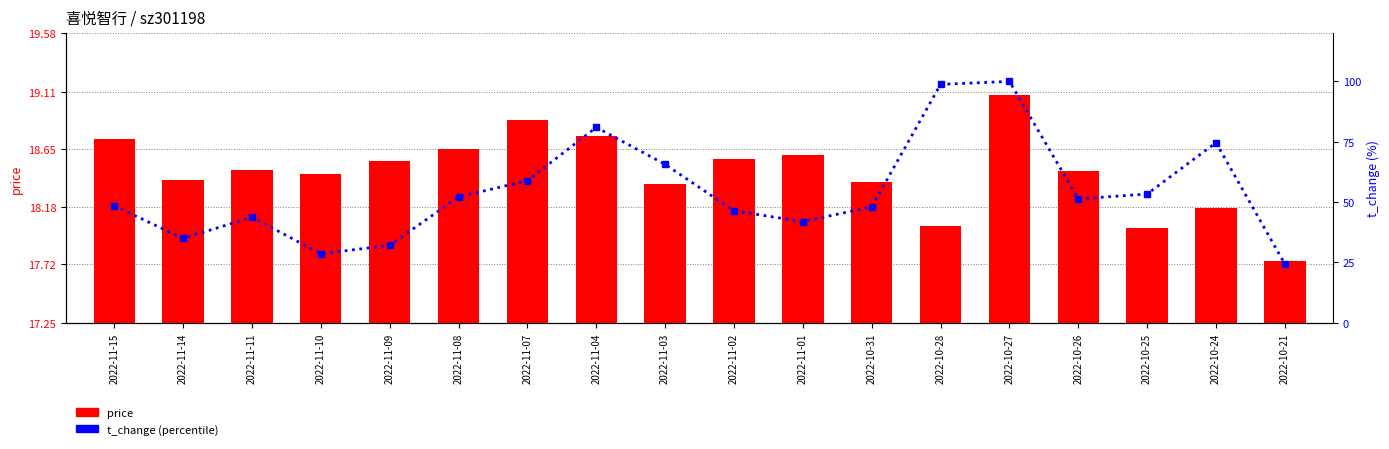

The value of price at 2022-10-28 is 25.1. True or false?

False